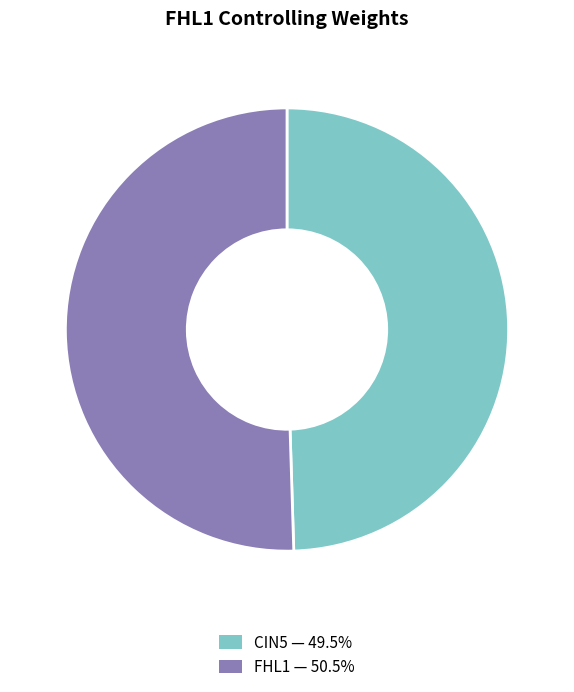

How many slices are in this pie chart?

2